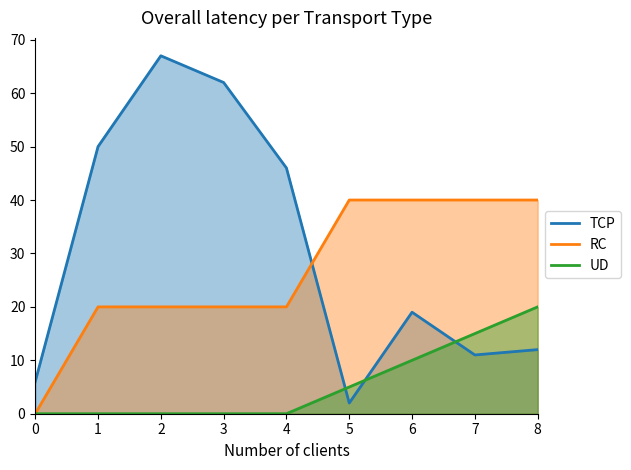

What is the average value of the TCP series?

31